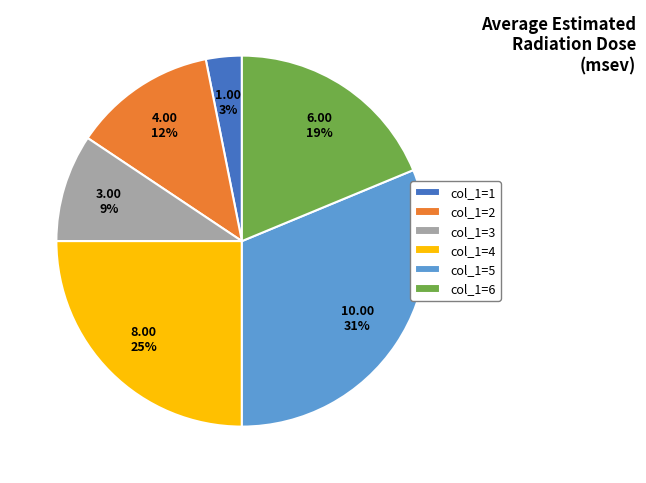

Does col_1=3 represent more than half of the total?

No